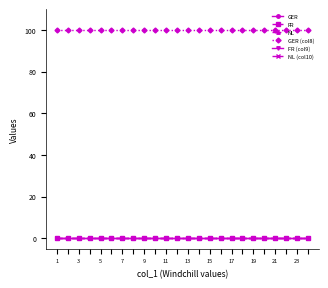

True or false: GER and NL cross at least once.

False